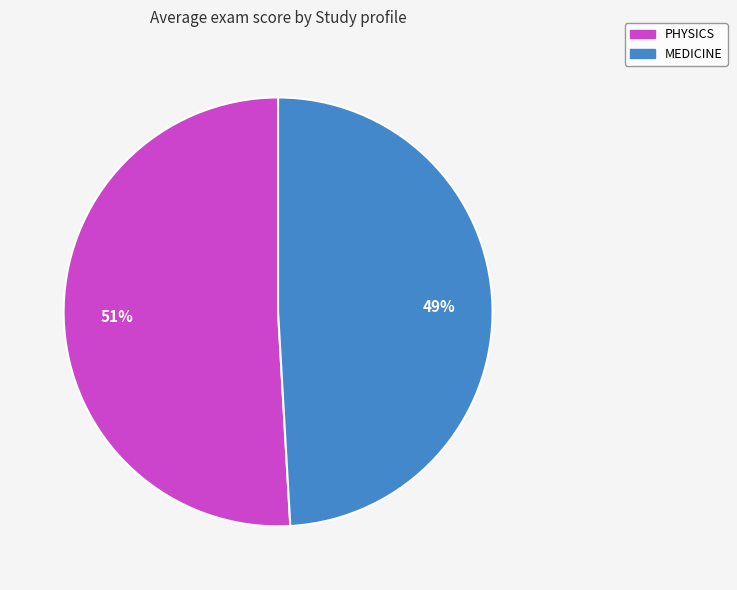

To the nearest percent, what is the difference between the largest and smallest slice percentages?

2%